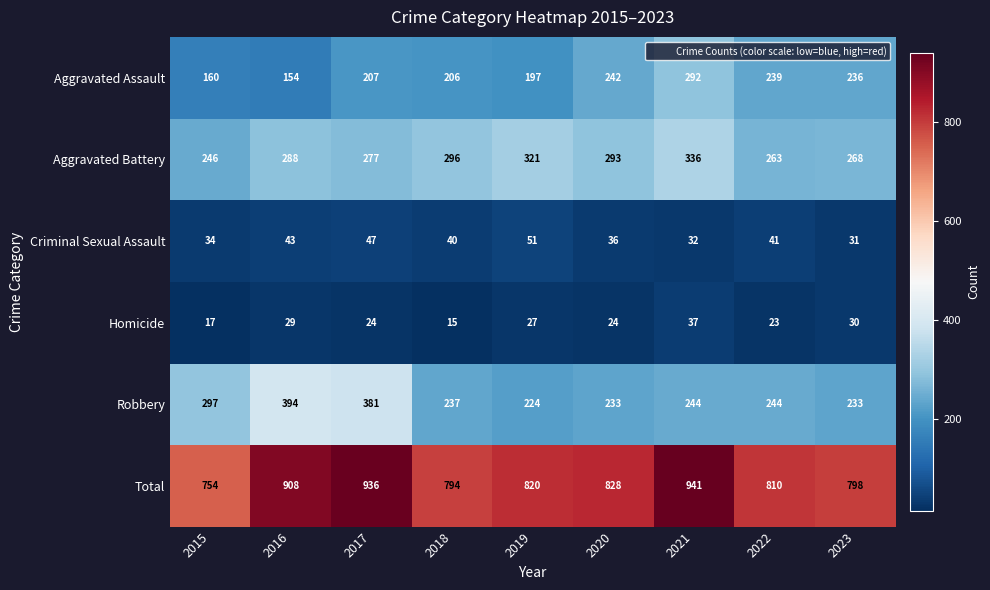

Read the Aggravated Battery value at 2023, to the nearest 10.

270